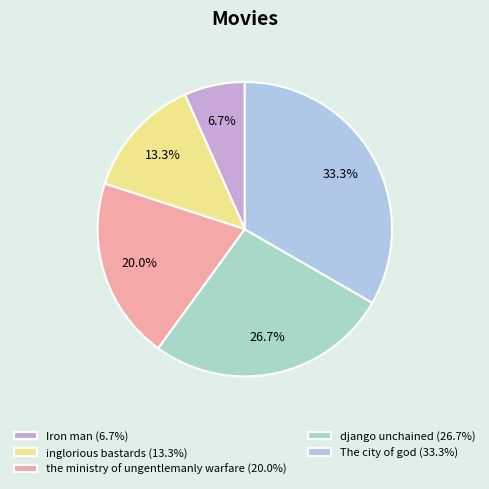

How many slices are in this pie chart?

5